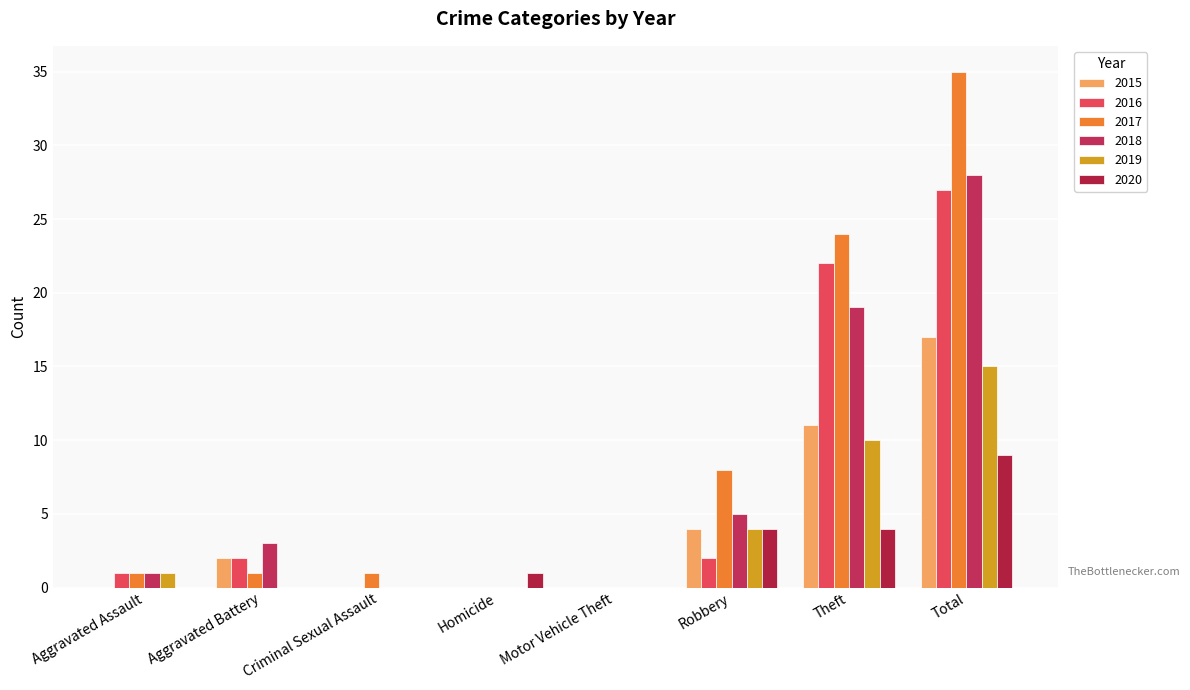

How many data points does each series have?

8